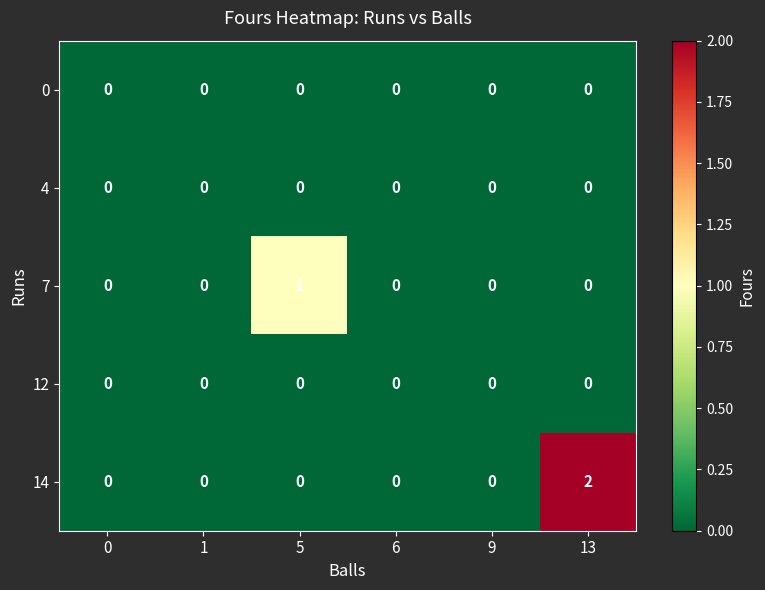

Reading right to left, what are all the values shown in this chart?

0: 13=0	9=0	6=0	5=0	1=0	0=0
4: 13=0	9=0	6=0	5=0	1=0	0=0
7: 13=0	9=0	6=0	5=1	1=0	0=0
12: 13=0	9=0	6=0	5=0	1=0	0=0
14: 13=2	9=0	6=0	5=0	1=0	0=0